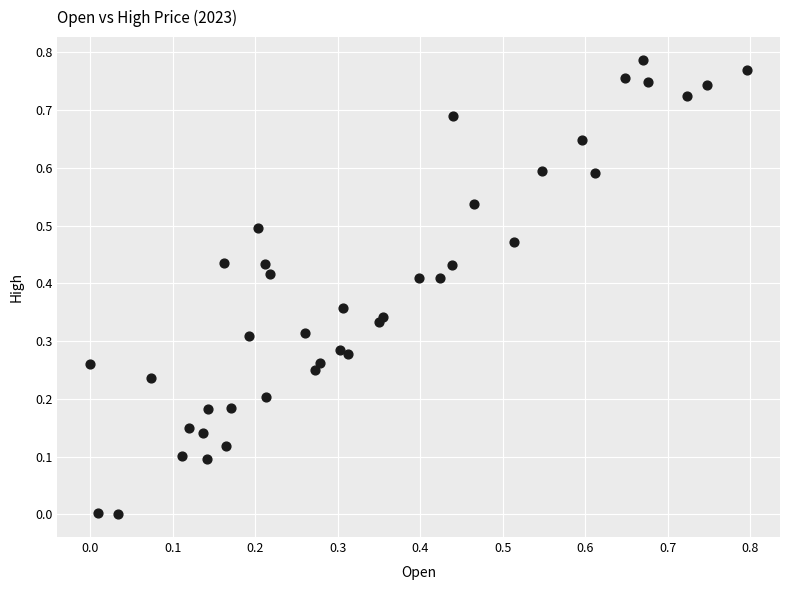

Count the number of points in this scatter plot.

40